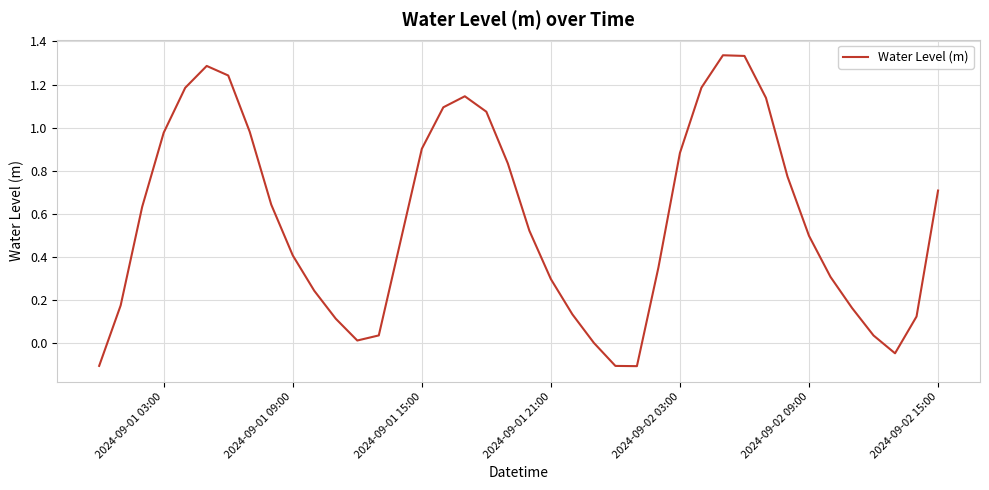

How many lines are shown in the chart?

1